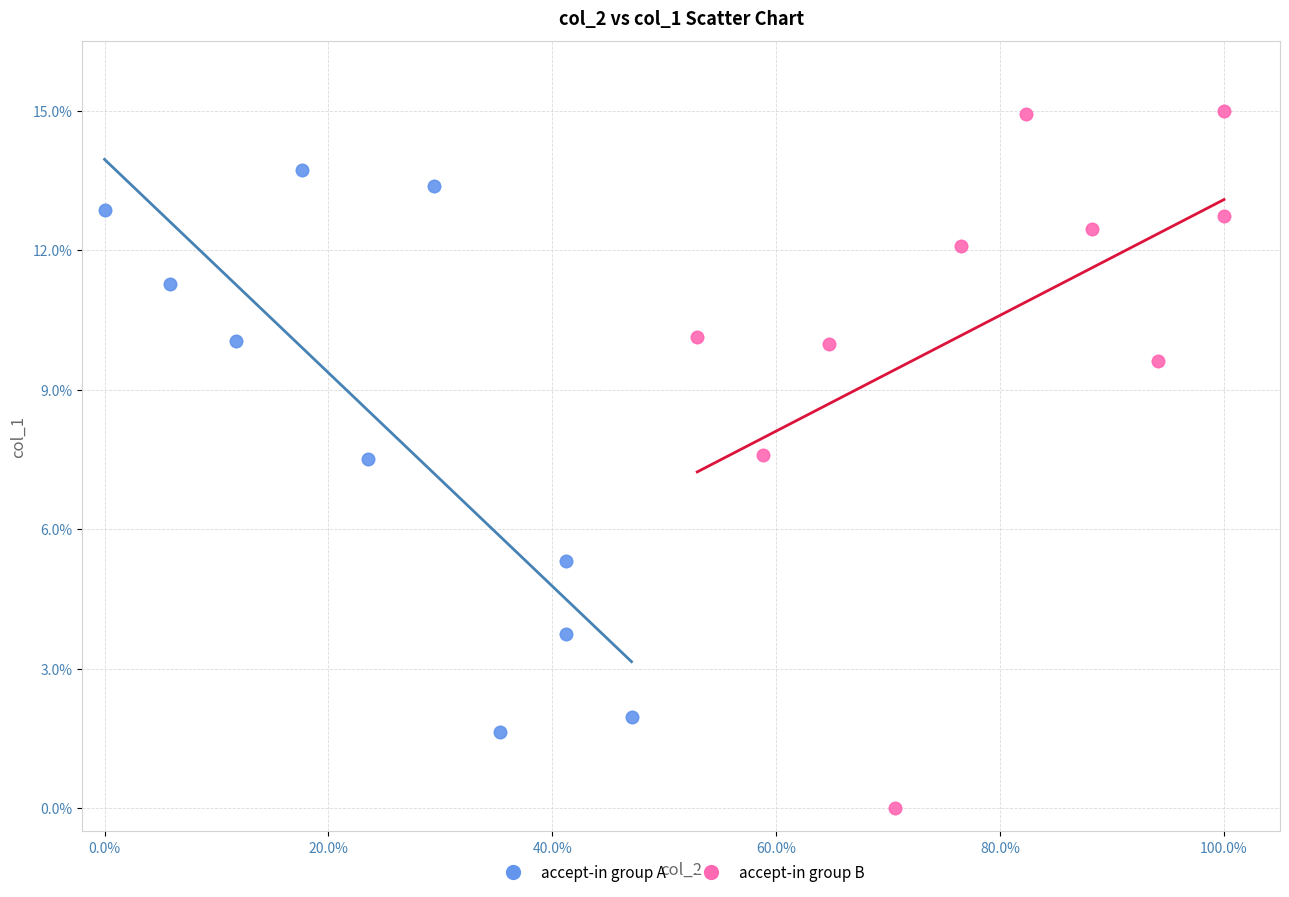

Which series reaches the maximum Y coordinate?

accept-in group B